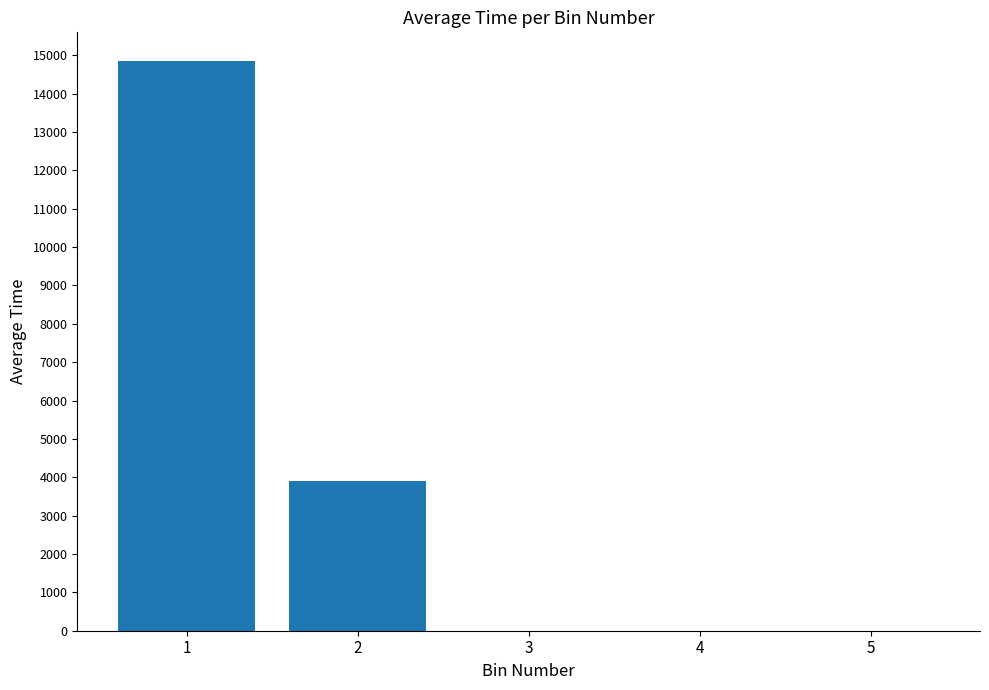

The value at 3 is 0.0. True or false?

True